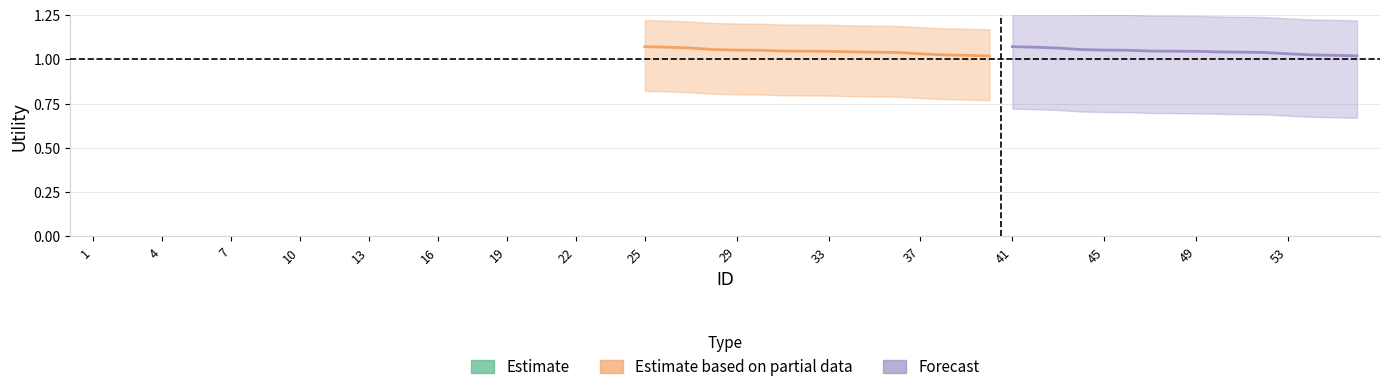

Reading left to right, what are all the values shown in this chart?

Estimate based on partial data: 1.1	1.1	1.1	1.1	1.1	1.1	1.0	1.0	1.0	1.0	1.0	1.0	1.0	1.0	1.0	1.0
Forecast: 1.1	1.1	1.1	1.1	1.1	1.1	1.0	1.0	1.0	1.0	1.0	1.0	1.0	1.0	1.0	1.0